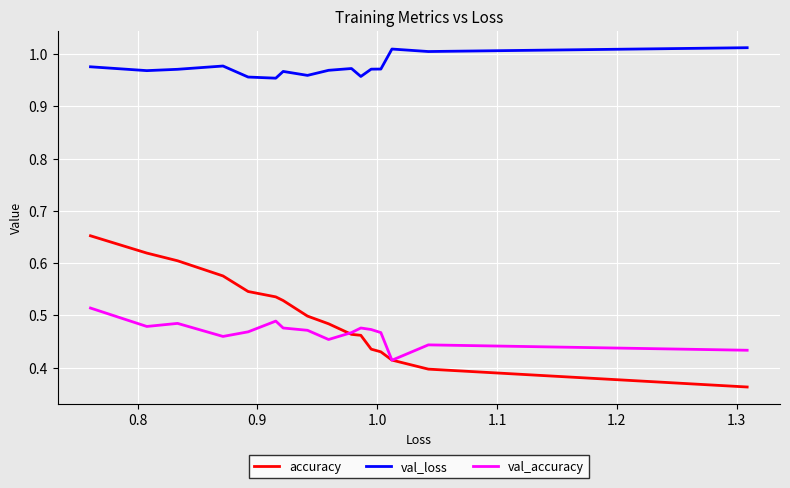

At how many categories does at least one series exceed 0?

16